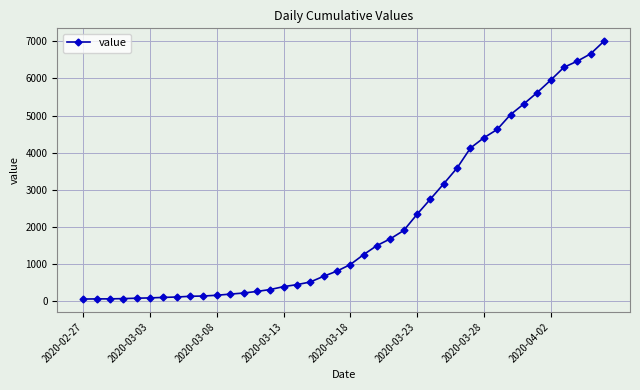

What is the maximum value shown in the chart?

7003